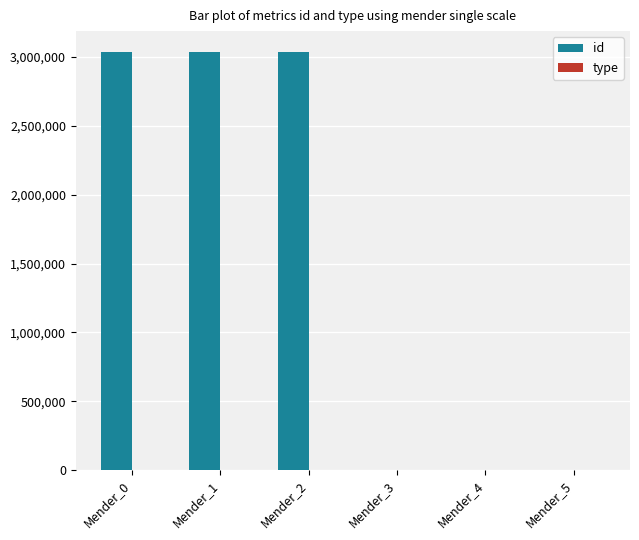

What is the sum of all id values?

9110478.0